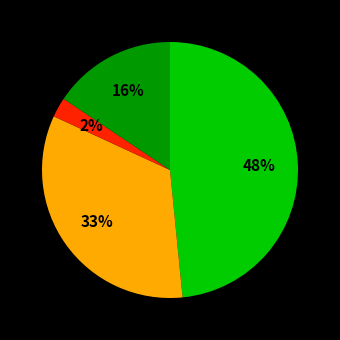

To the nearest percent, what is the difference between the largest and smallest slice percentages?

46%